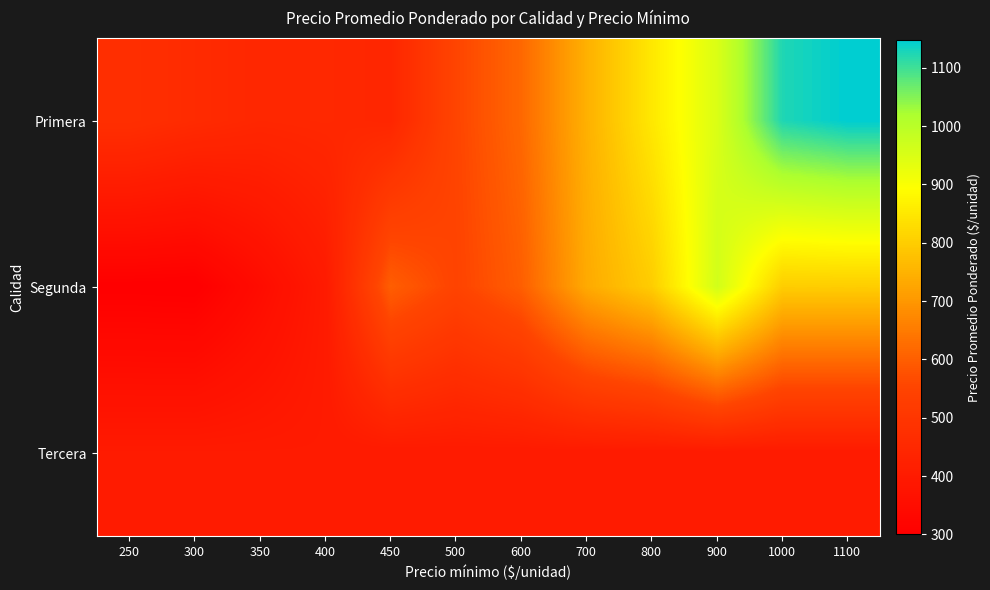

List the series in order of their overall mean, lowest first.

Tercera, Segunda, Primera